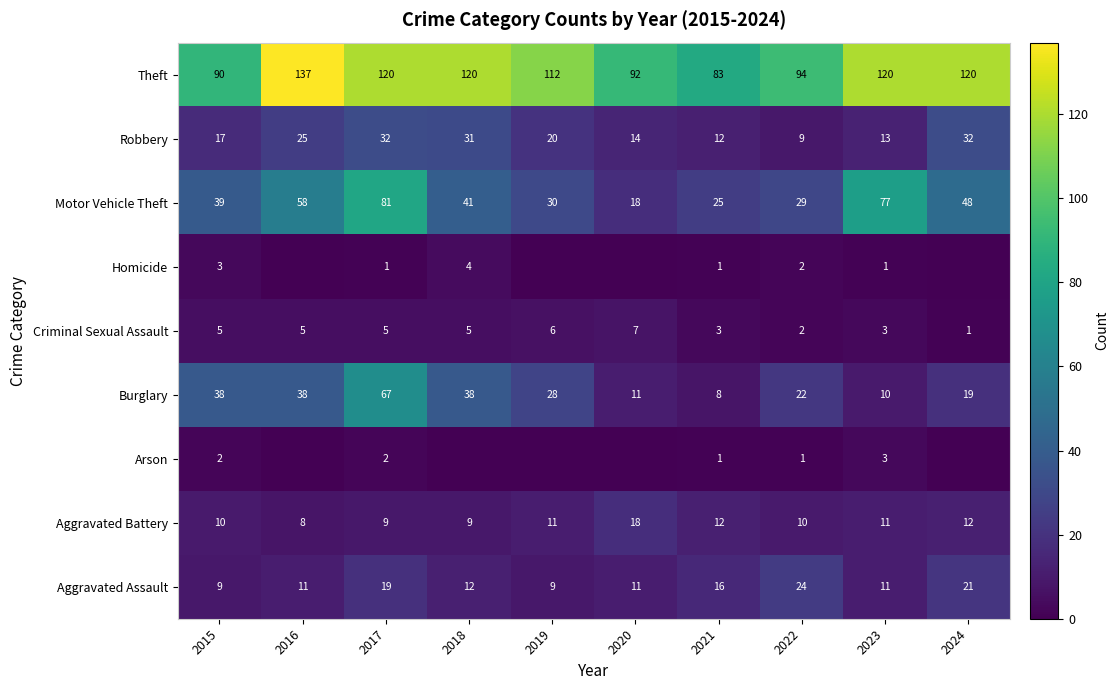

The value of Theft at 2018 is 120. True or false?

True